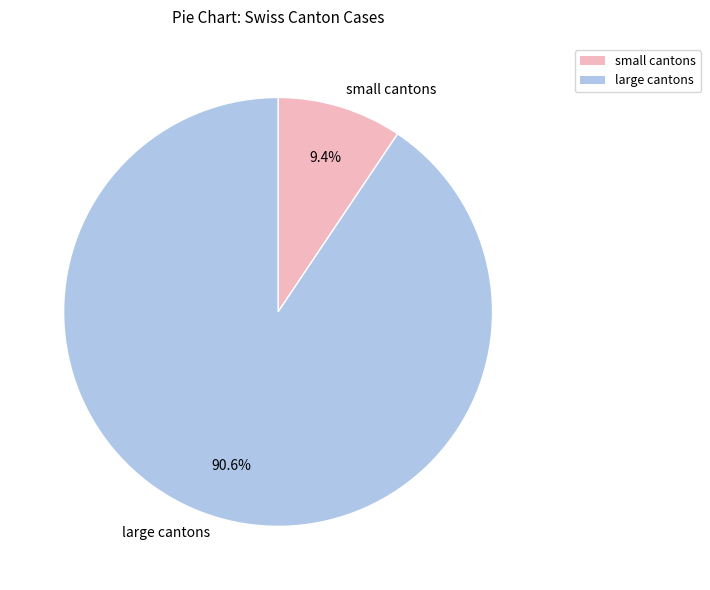

Rank the categories by value from lowest to highest.

small cantons, large cantons